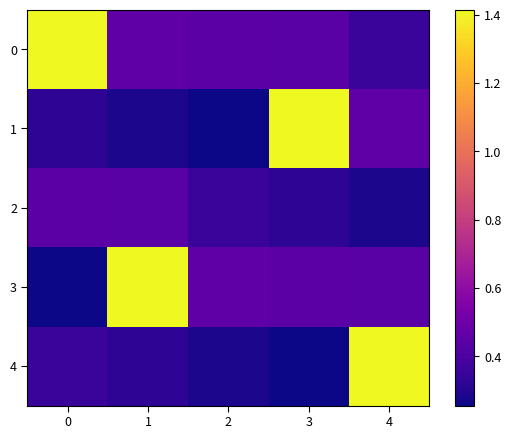

What is the total value across all series at 2?

1.8